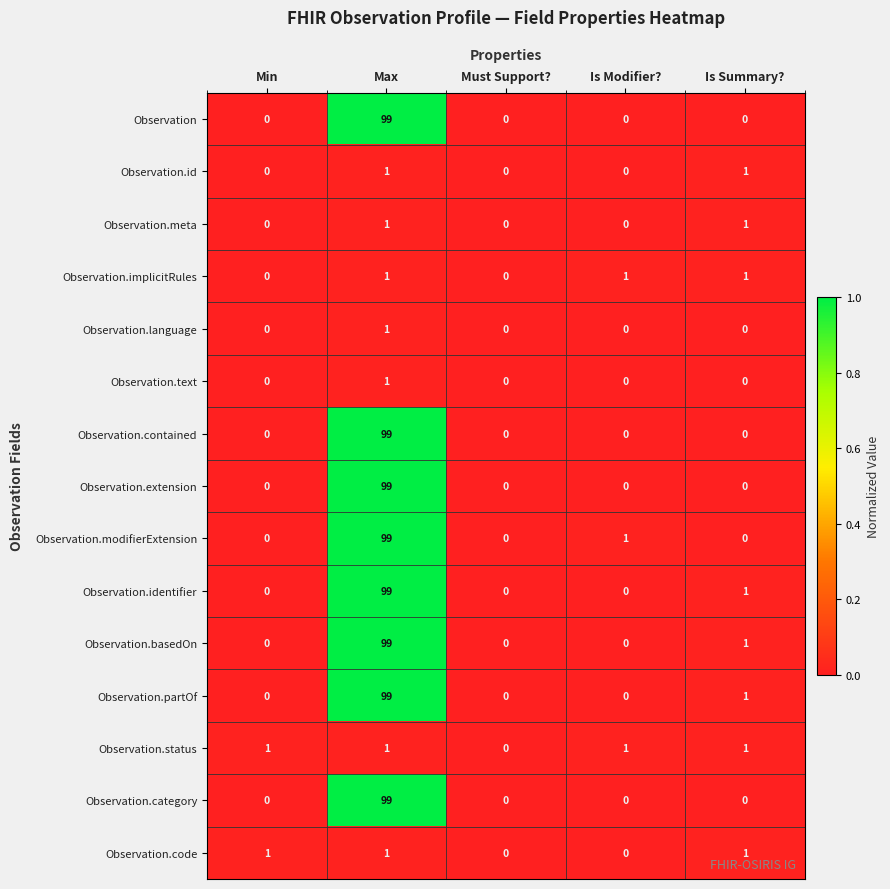

How many series are shown in this chart?

15